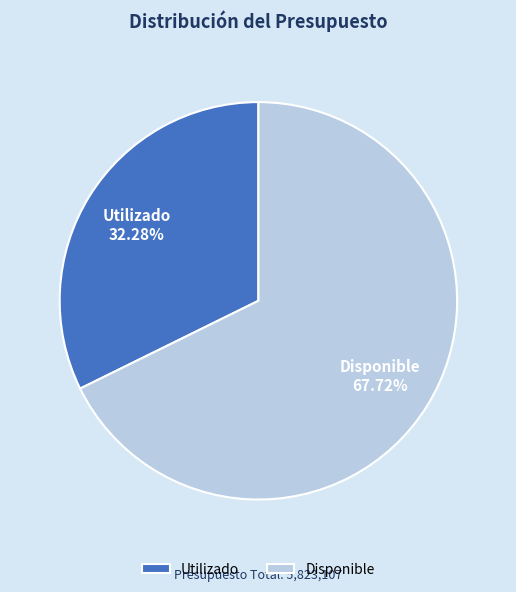

Is it true that Utilizado is 32% of the pie?

True